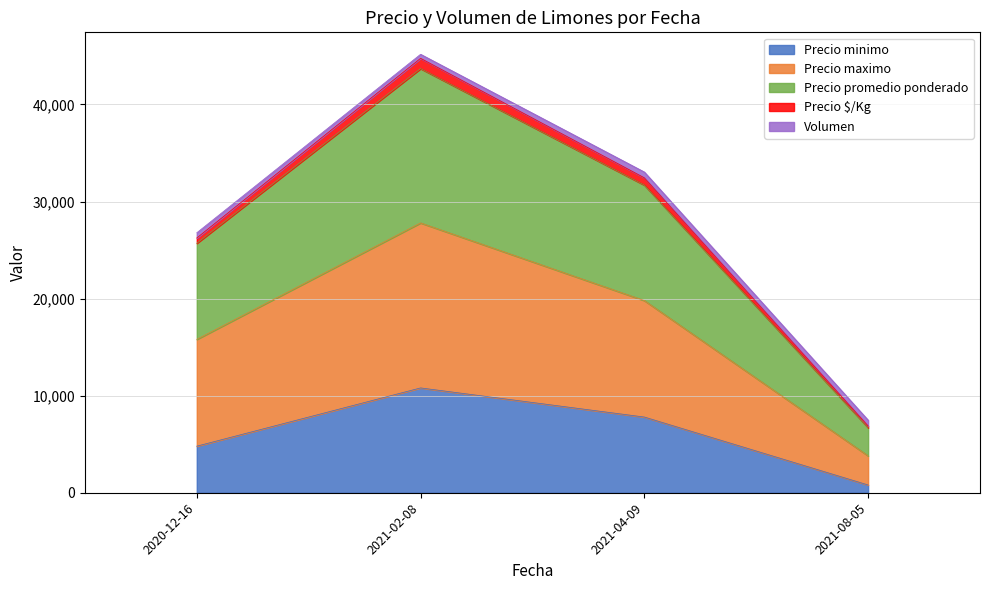

What is the maximum value for Precio minimo?

10800